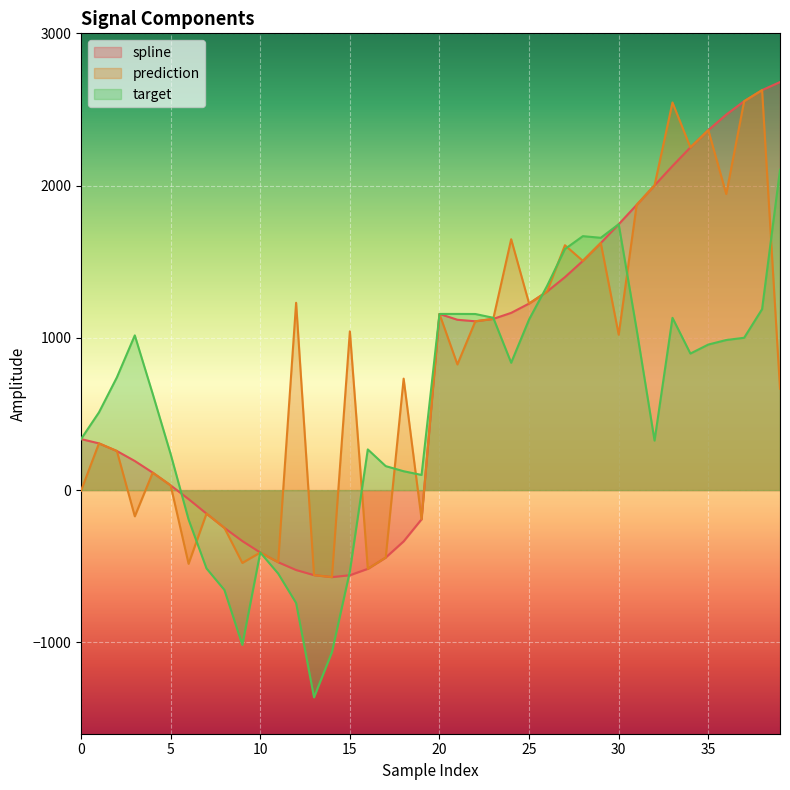

How many categories are shown in the chart?

40